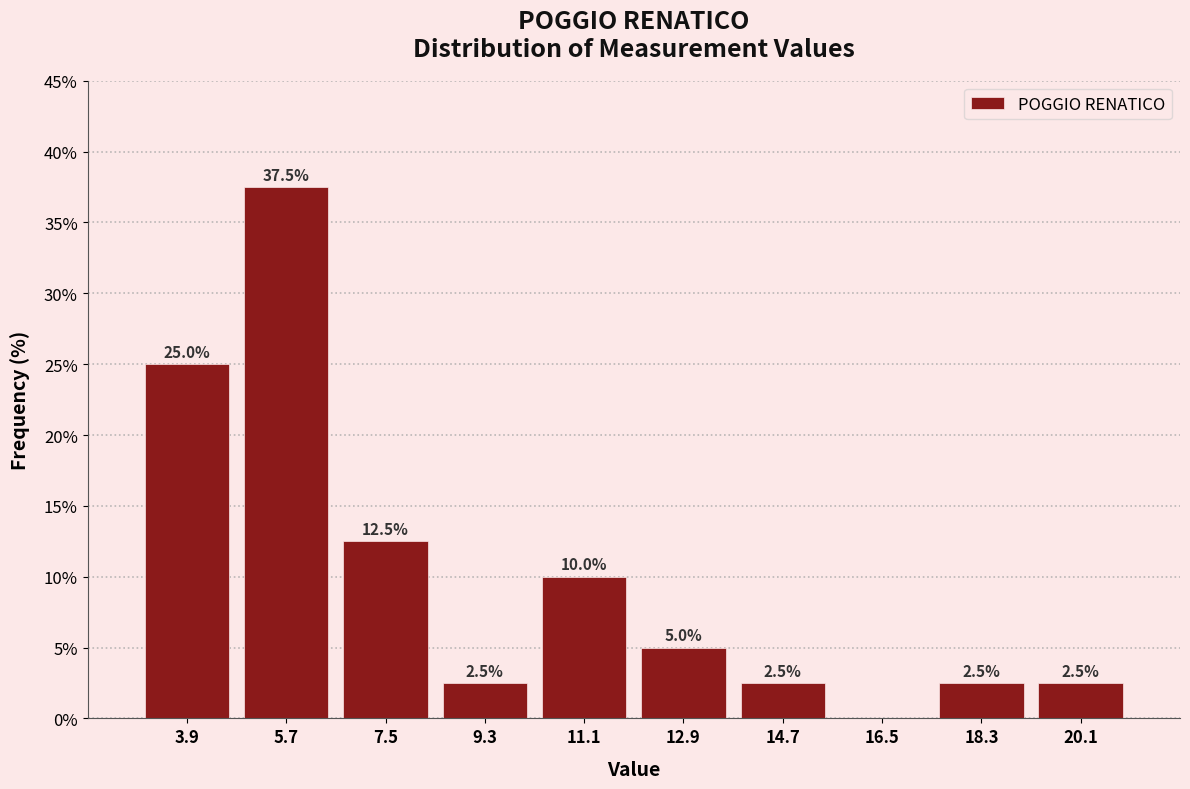

Over which range of the x-axis is the bar tallest?

4.8 to 6.6